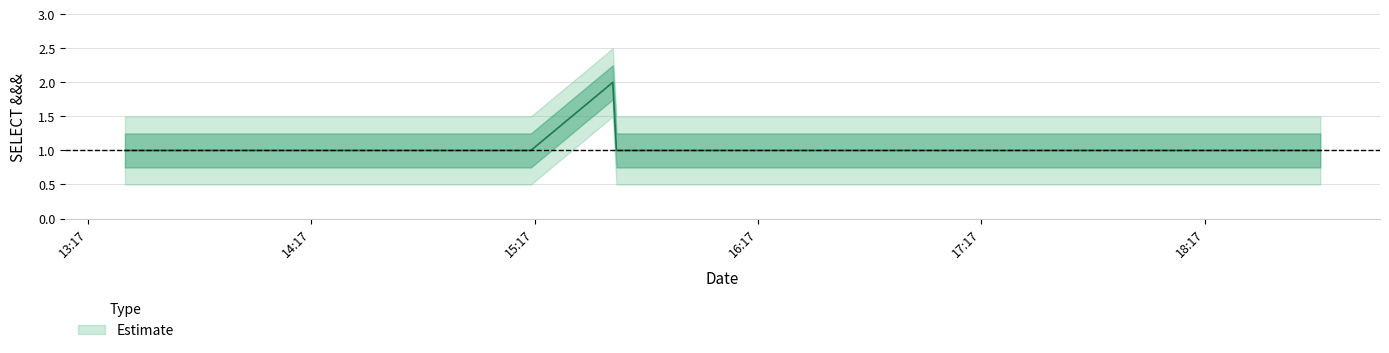

Read the value at 2019-06-12 15:16:00.

1